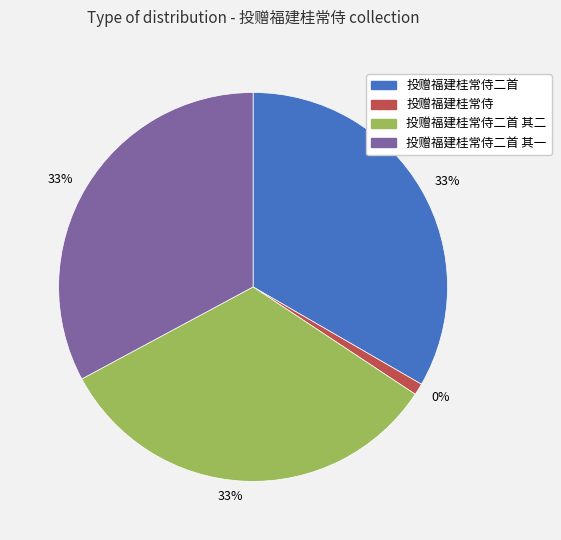

To the nearest percent, what portion does 投赠福建桂常侍二首 其一 represent?

33%